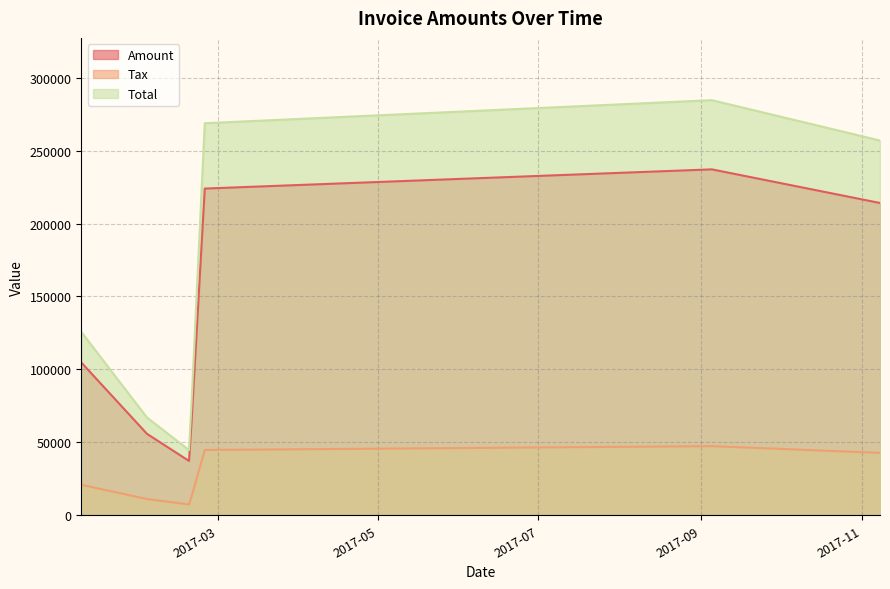

What are all the series names shown in the legend?

Amount, Tax, Total